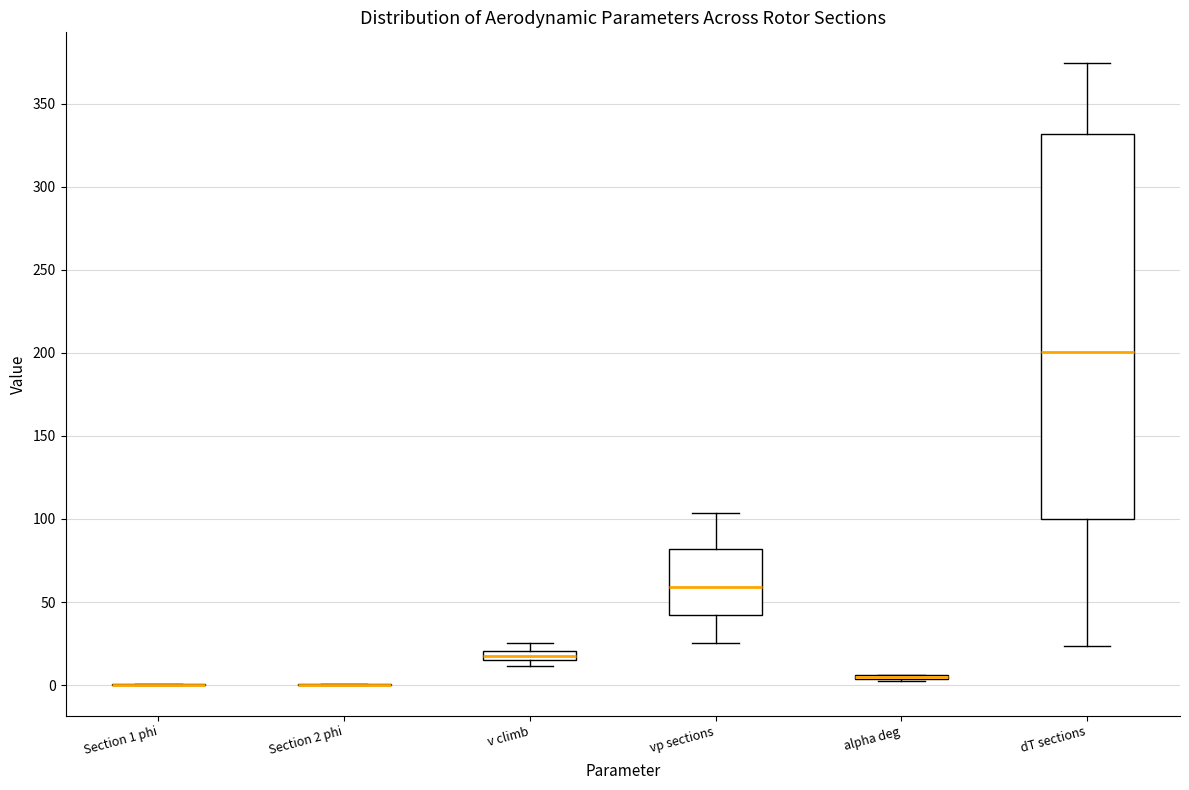

Comparing the boxes themselves (not the whiskers), which one is the tallest?

dT sections